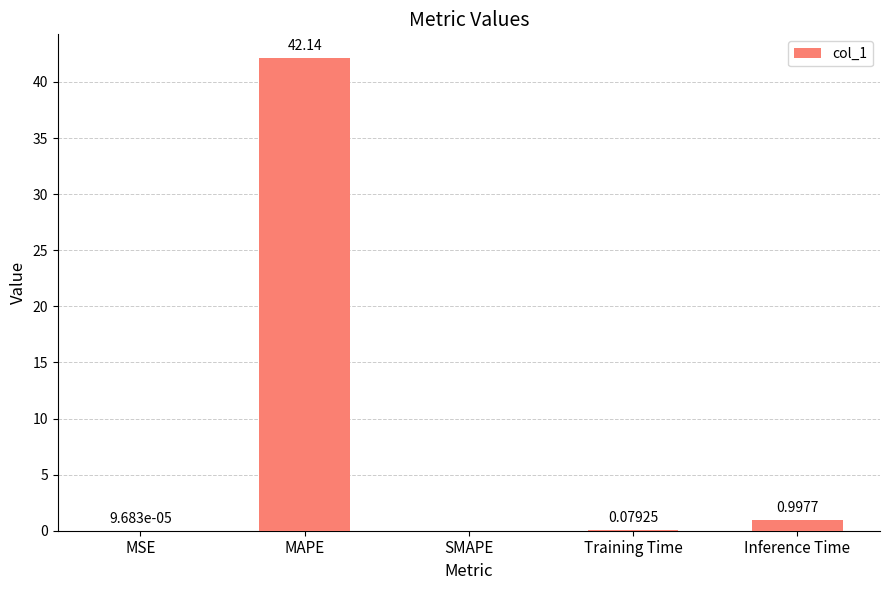

The value at MAPE is 71.4. True or false?

False